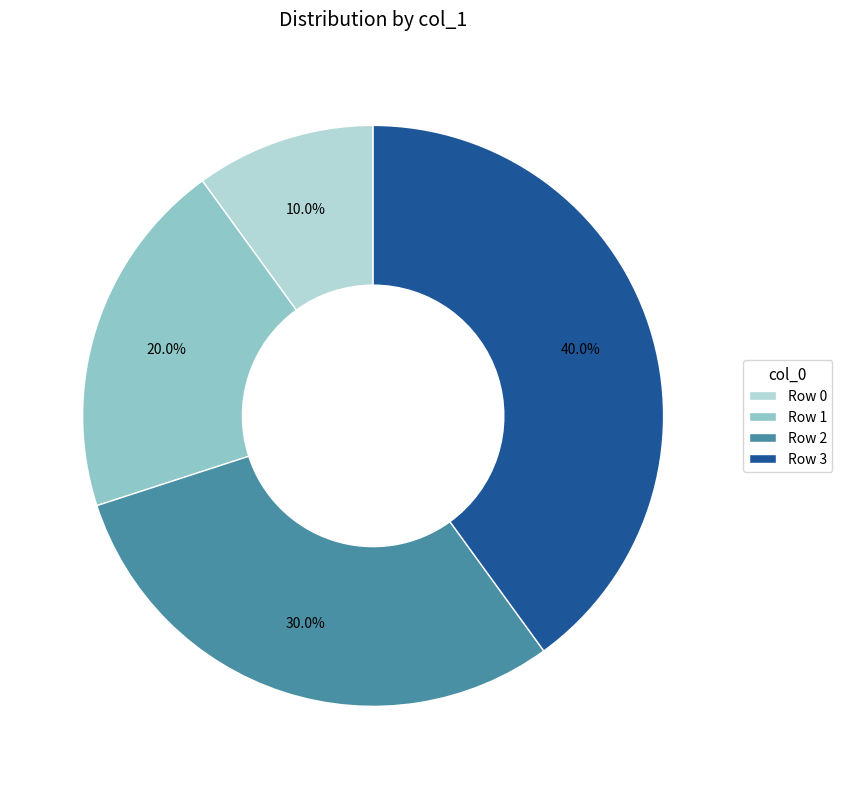

How many segments does this pie chart have?

4